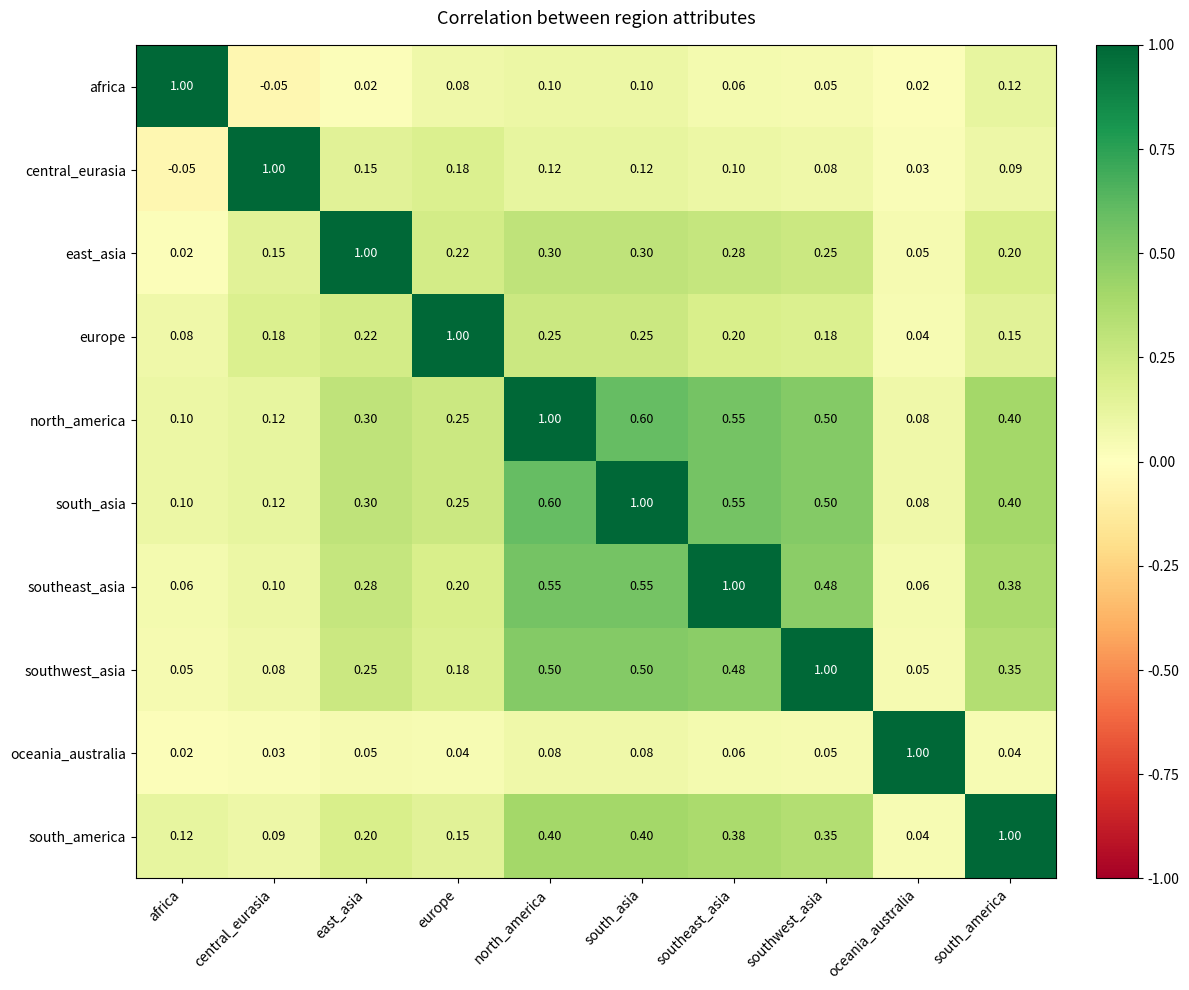

Which category has the lowest value in the oceania_australia series?

africa